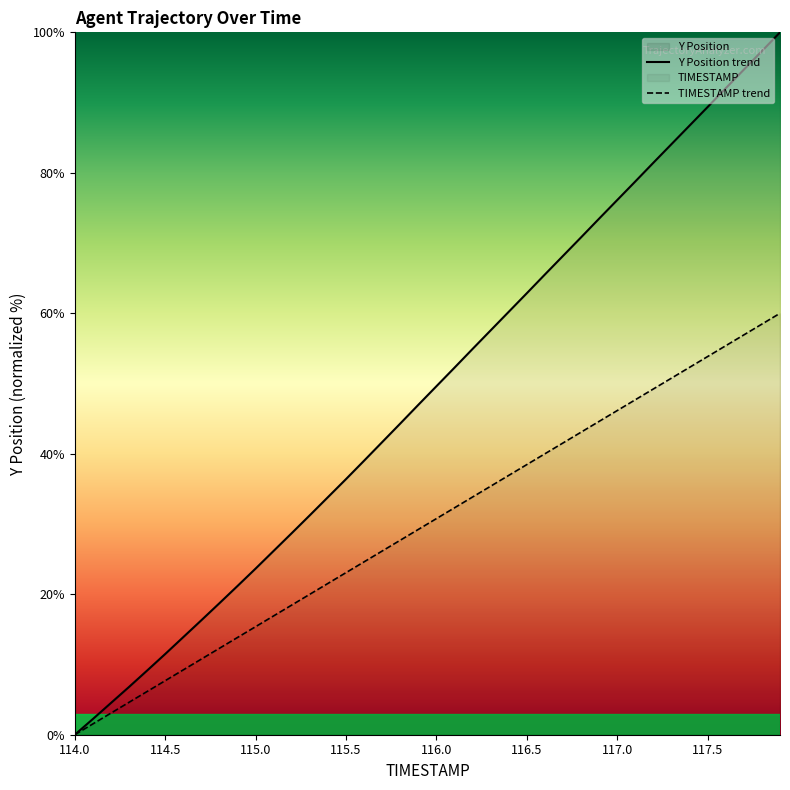

Reading left to right, what are all the values shown in this chart?

TIMESTAMP: 0.0	1.5	3.1	4.6	6.2	7.7	9.2	10.8	12.3	13.8	15.4	16.9	18.5	20.0	21.5	23.1	24.6	26.2	27.7	29.2	30.8	32.3	33.8	35.4	36.9	38.5	40.0	41.5	43.1	44.6	46.2	47.7	49.2	50.8	52.3	53.8	55.4	56.9	58.5	60.0
Y: 0.0	2.2	4.5	6.8	9.1	11.5	13.9	16.3	18.7	21.2	23.7	26.2	28.7	31.3	33.8	36.4	39.0	41.7	44.3	47.0	49.6	52.3	54.9	57.6	60.2	62.9	65.5	68.2	70.8	73.5	76.1	78.8	81.4	84.1	86.7	89.4	92.0	94.7	97.3	100.0